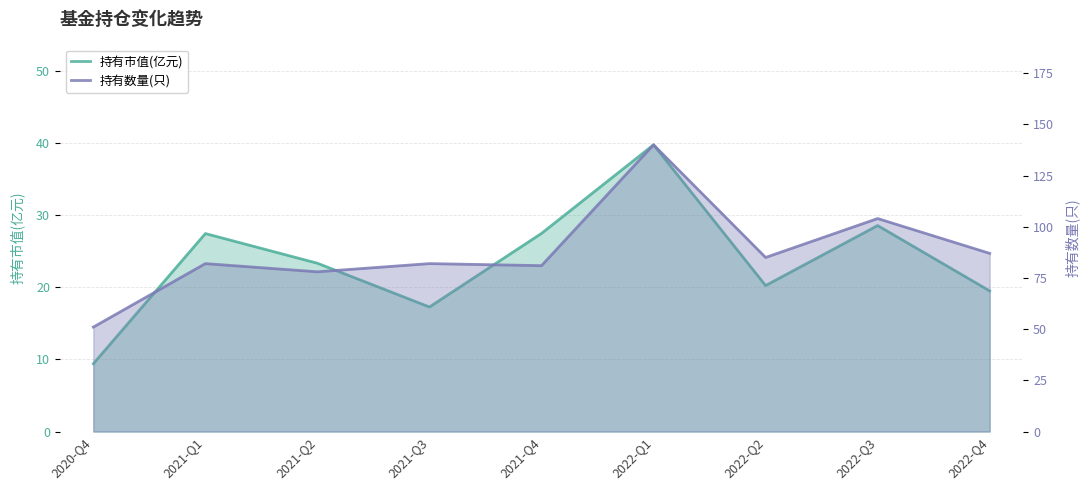

What is the total value across all series at 2021-Q3?

99.2